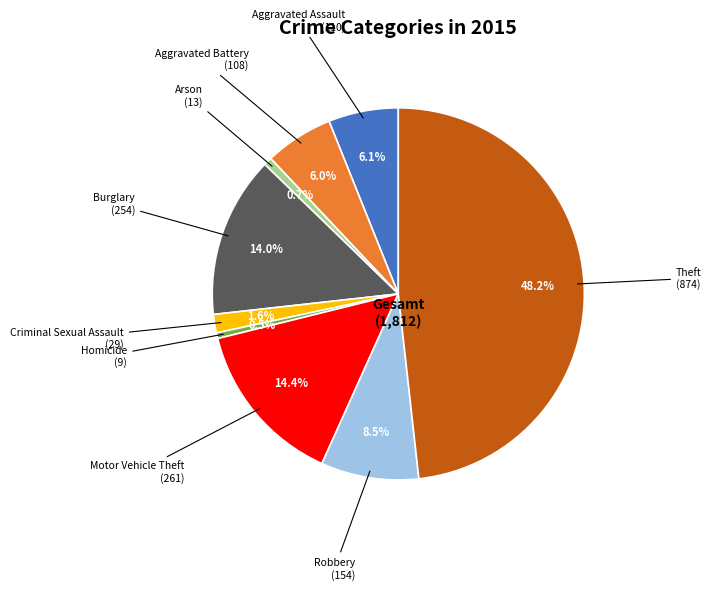

Count the number of slices in the pie.

9